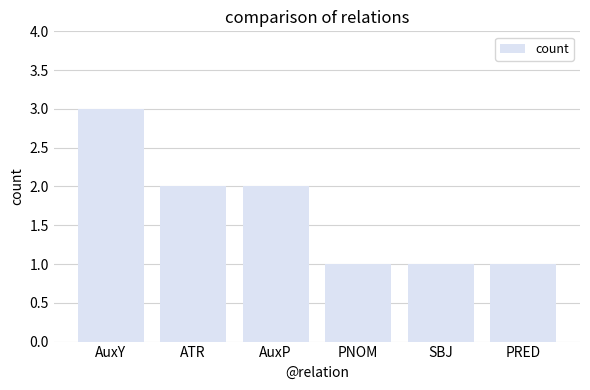

What is the difference between the maximum and second lowest values?

2